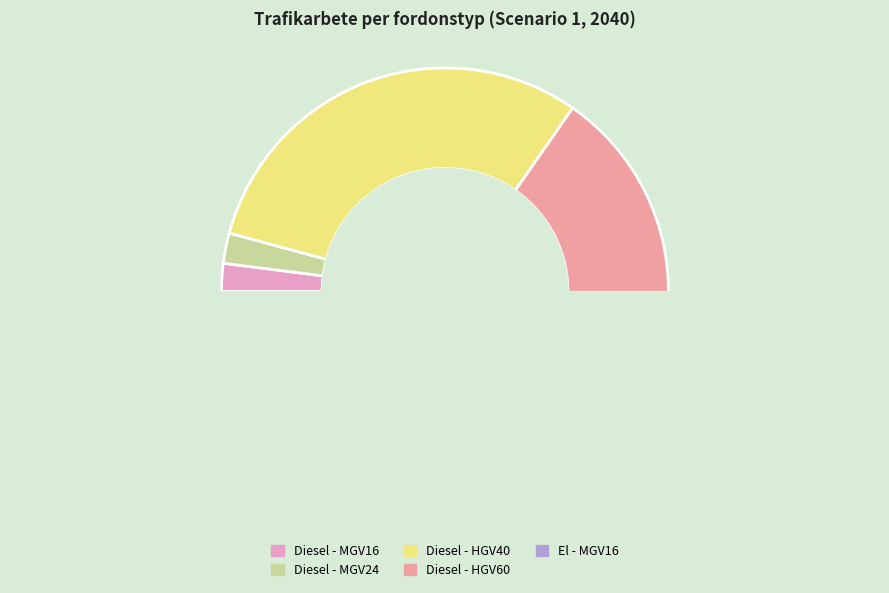

What is the smallest slice in the pie chart?

Diesel - MGV16